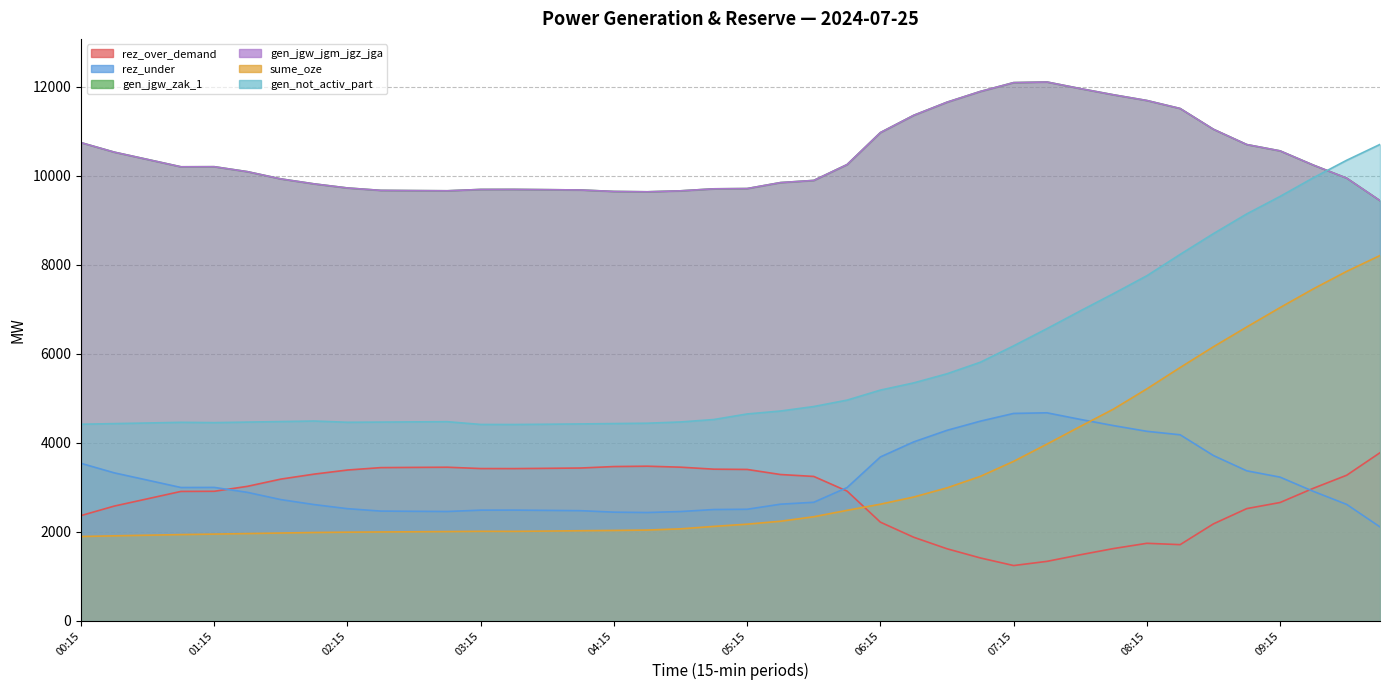

Reading left to right, what are all the values shown in this chart?

rez_over_demand: 2365	2579	2743	2908	2911	3023	3185	3297	3389	3443	3448	3452	3422	3421	3427	3434	3467	3475	3453	3408	3402	3288	3245	2915	2217	1878	1619	1413	1242	1336	1484	1624	1742	1712	2179	2522	2659	2979	3272	3778
rez_under: 3539	3325	3161	2996	2998	2886	2724	2612	2520	2466	2461	2457	2487	2488	2482	2475	2442	2434	2456	2501	2507	2621	2664	2995	3683	4021	4281	4487	4661	4675	4527	4387	4259	4181	3714	3371	3229	2909	2616	2110
gen_jgw_zak_1: 10747	10533	10369	10204	10206	10094	9932	9820	9728	9674	9669	9665	9695	9696	9690	9683	9650	9642	9664	9709	9715	9849	9898	10254	10973	11361	11656	11897	12096	12110	11962	11822	11694	11514	11047	10704	10562	10242	9949	9443
gen_jgw_jgm_jgz_jga: 10747	10533	10369	10204	10206	10094	9932	9820	9728	9674	9669	9665	9695	9696	9690	9683	9650	9642	9664	9709	9715	9849	9898	10254	10973	11361	11656	11897	12096	12110	11962	11822	11694	11514	11047	10704	10562	10242	9949	9443
sume_oze: 1895	1910	1924	1938	1949	1961	1973	1985	1992	1997	2001	2006	2012	2011	2017	2025	2031	2040	2067	2122	2172	2238	2339	2483	2621	2782	2988	3246	3584	3971	4368	4759	5213	5693	6160	6604	7040	7461	7854	8210
gen_not_activ_part: 4418	4432	4446	4461	4454	4466	4478	4490	4462	4466	4471	4475	4413	4412	4418	4425	4433	4441	4469	4524	4649	4715	4816	4960	5185	5347	5552	5811	6180	6566	6964	7354	7755	8235	8702	9145	9538	9958	10351	10707